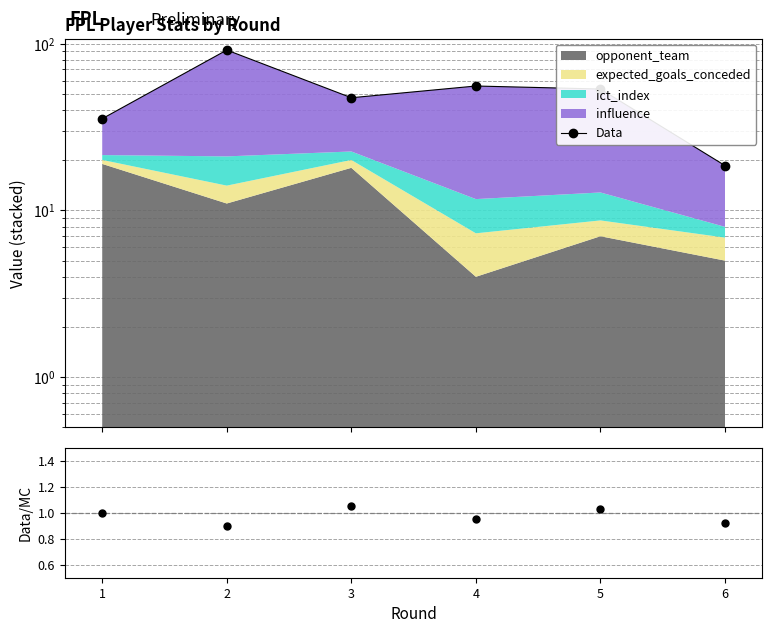

Which series has the widest spread of values?

Data